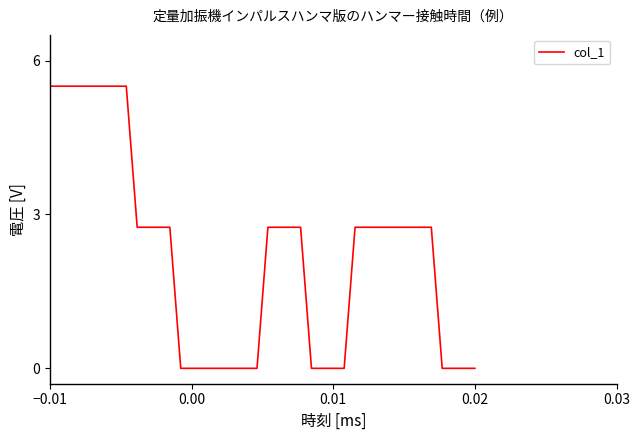

What is the maximum value shown in the chart?

5.5